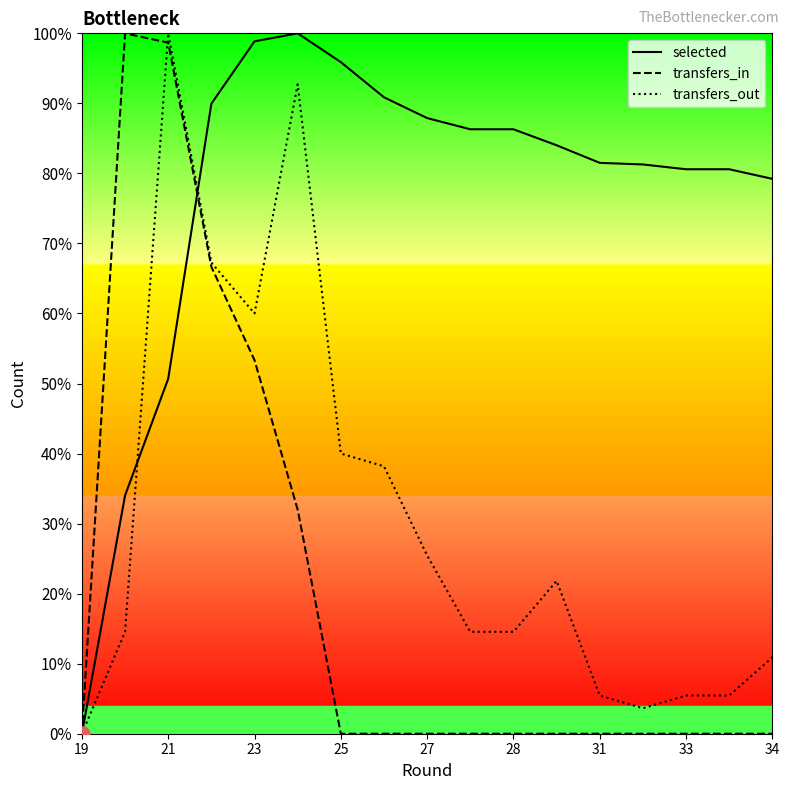

Which series contains the lowest Y value?

selected